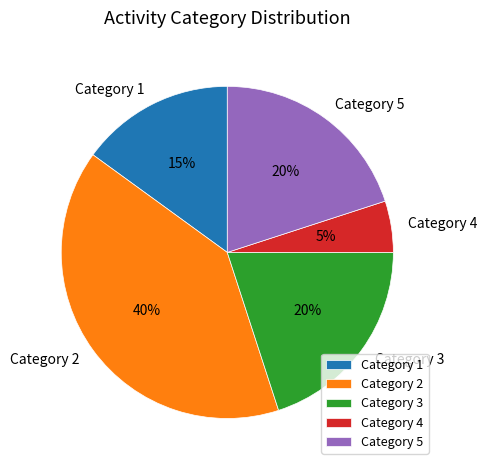

Which has a higher value, Category 1 or Category 4?

Category 1